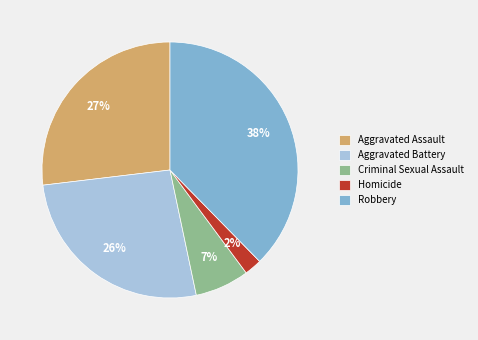

To the nearest percent, what is the average slice percentage?

20%